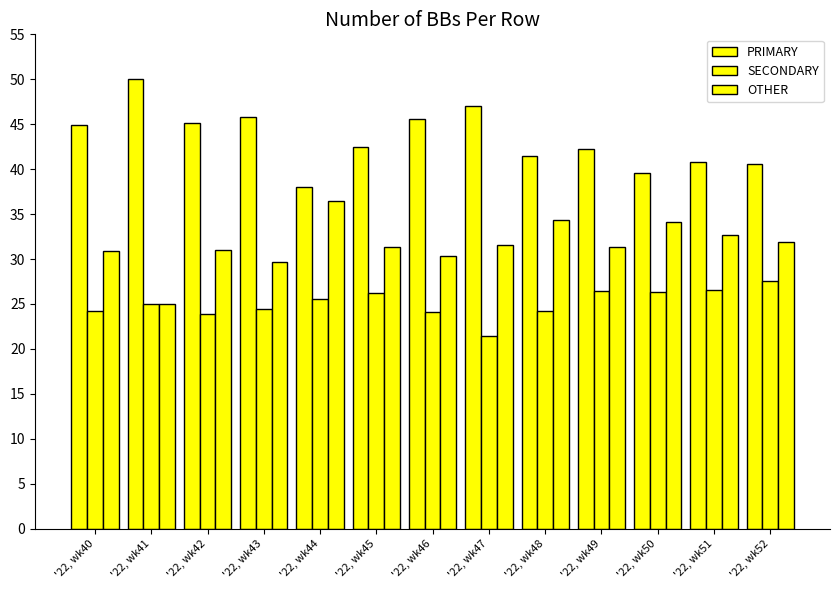

At which label does PRIMARY reach its peak?

'22, wk41